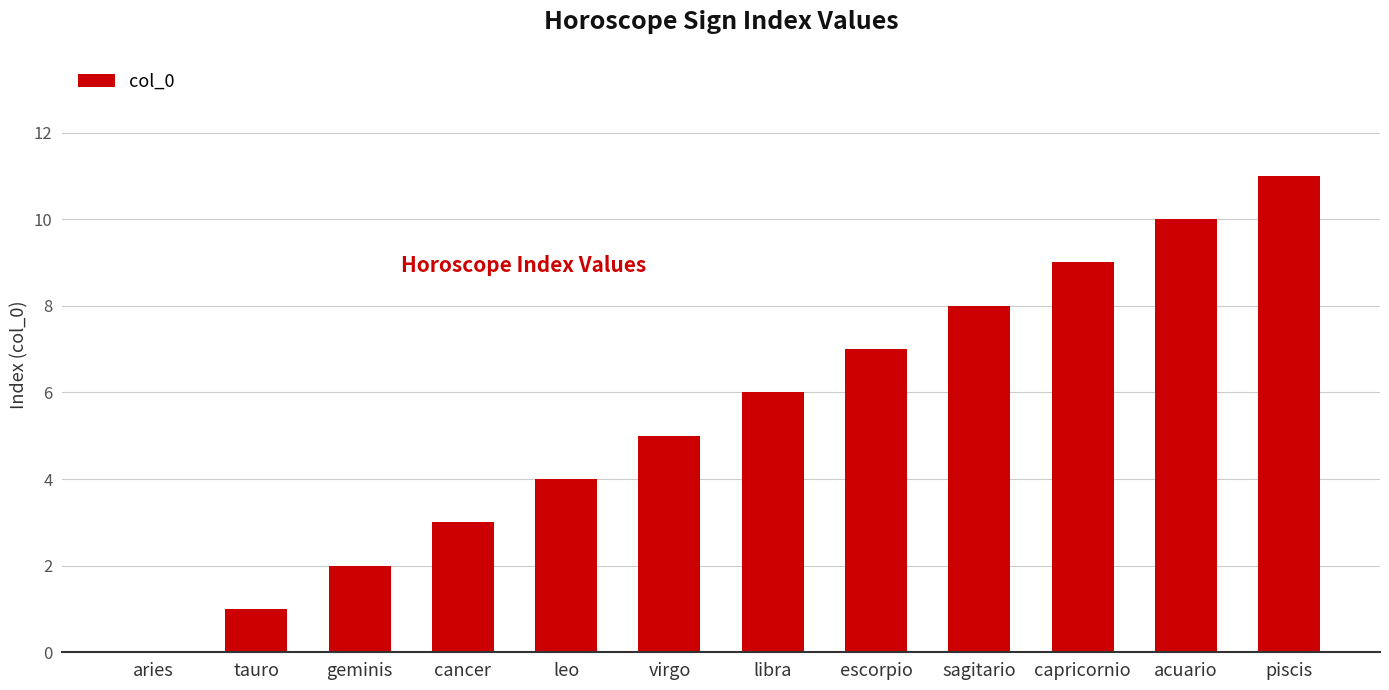

Are the bars grouped side by side (vs. stacked)?

No